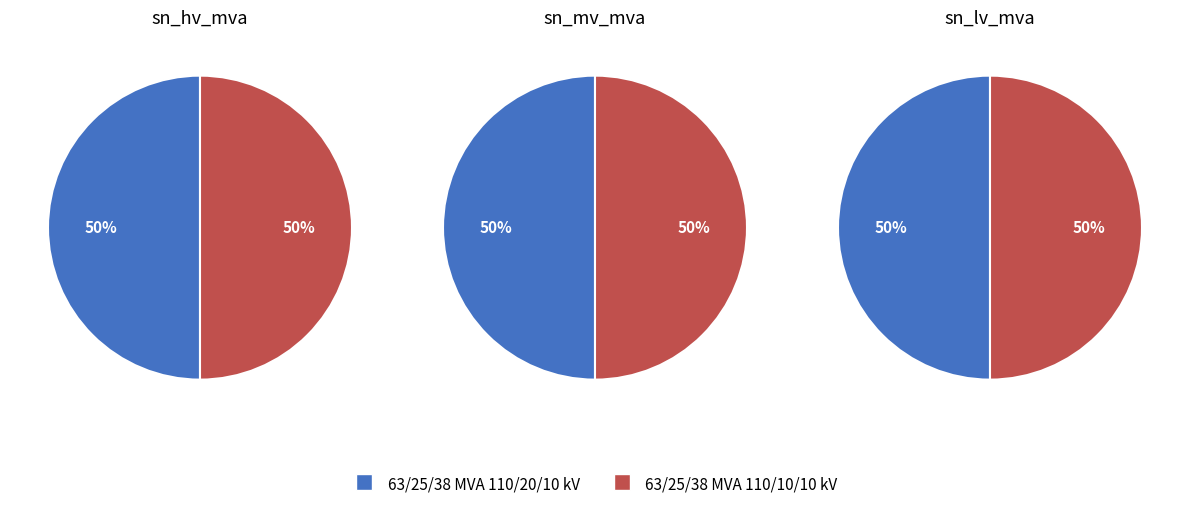

To the nearest percent, what is the combined percentage of 63/25/38 MVA 110/20/10 kV and 63/25/38 MVA 110/10/10 kV?

100%